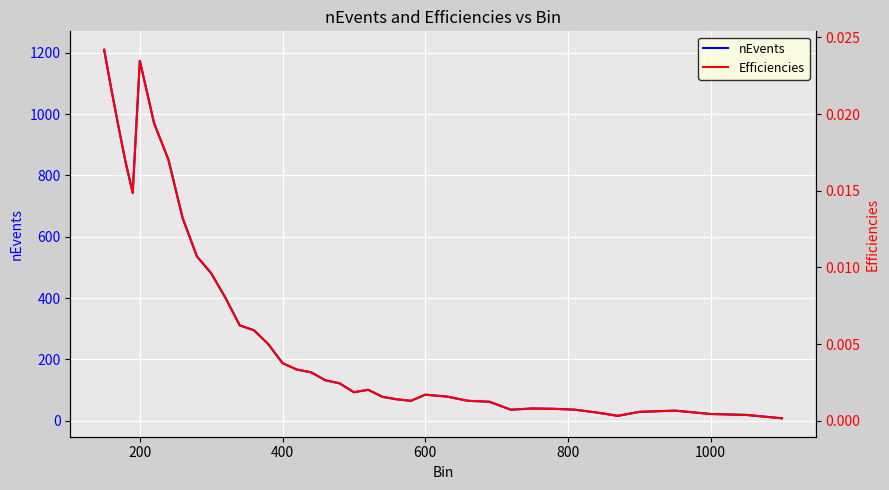

What is the maximum value for nEvents?

1210